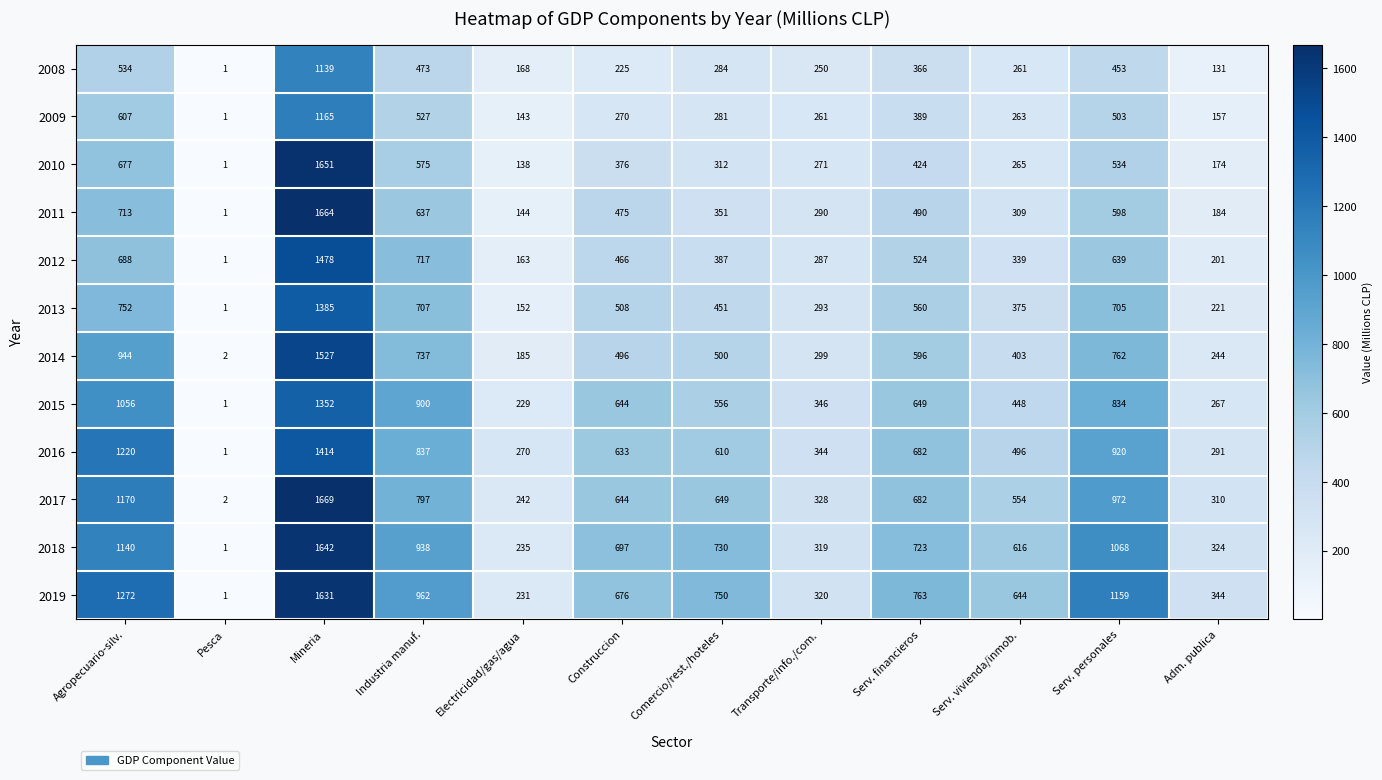

At which label does 2010 reach its minimum?

Pesca